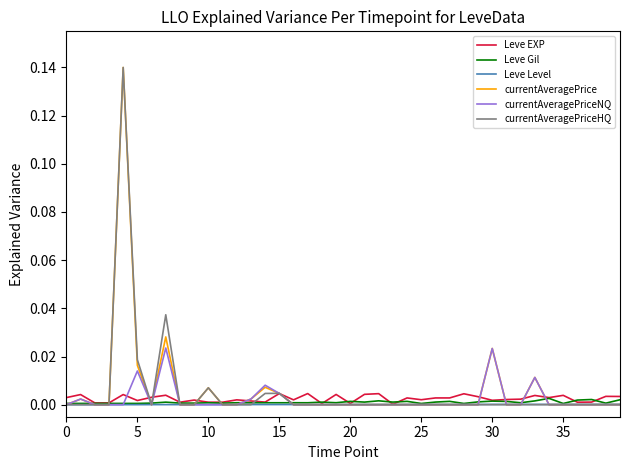

Which series has the largest range (max minus min)?

currentAveragePrice